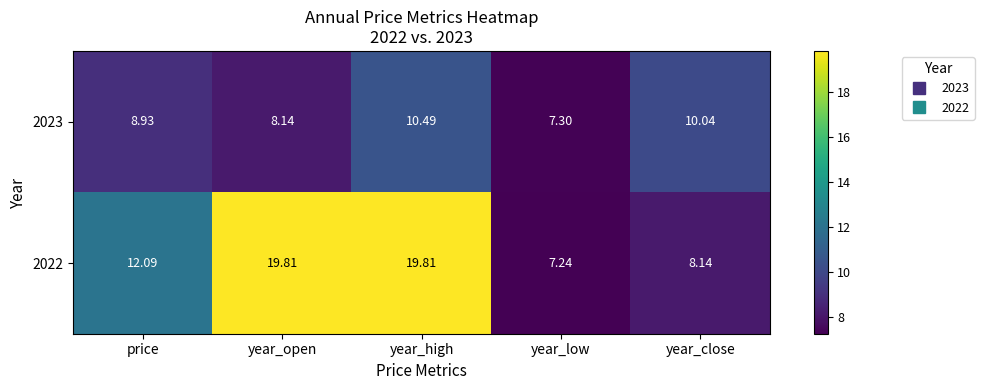

At which label does 2022 reach its minimum?

year_low